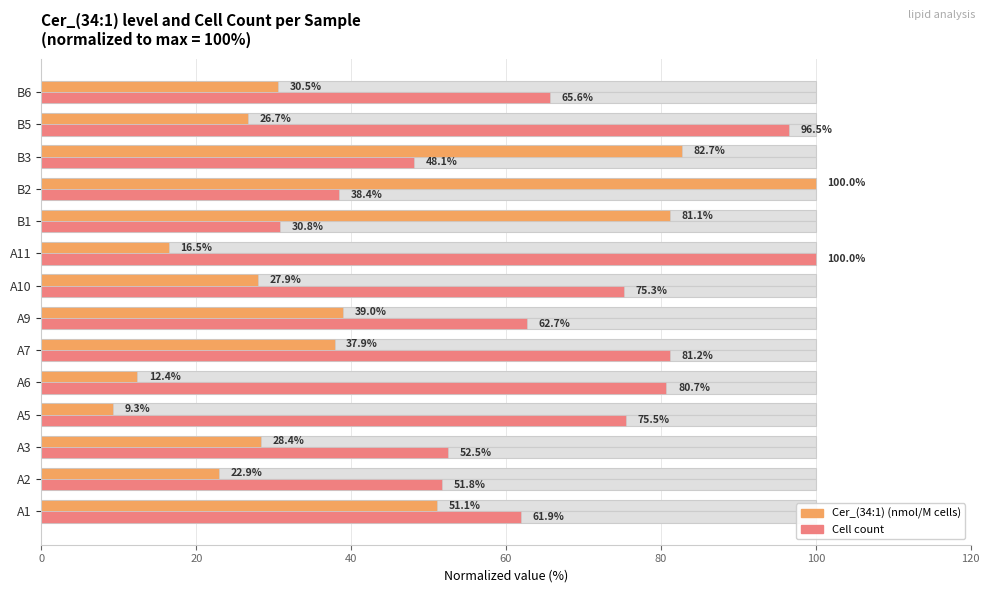

What is the average value of the Cer_(34:1) series?

40.4